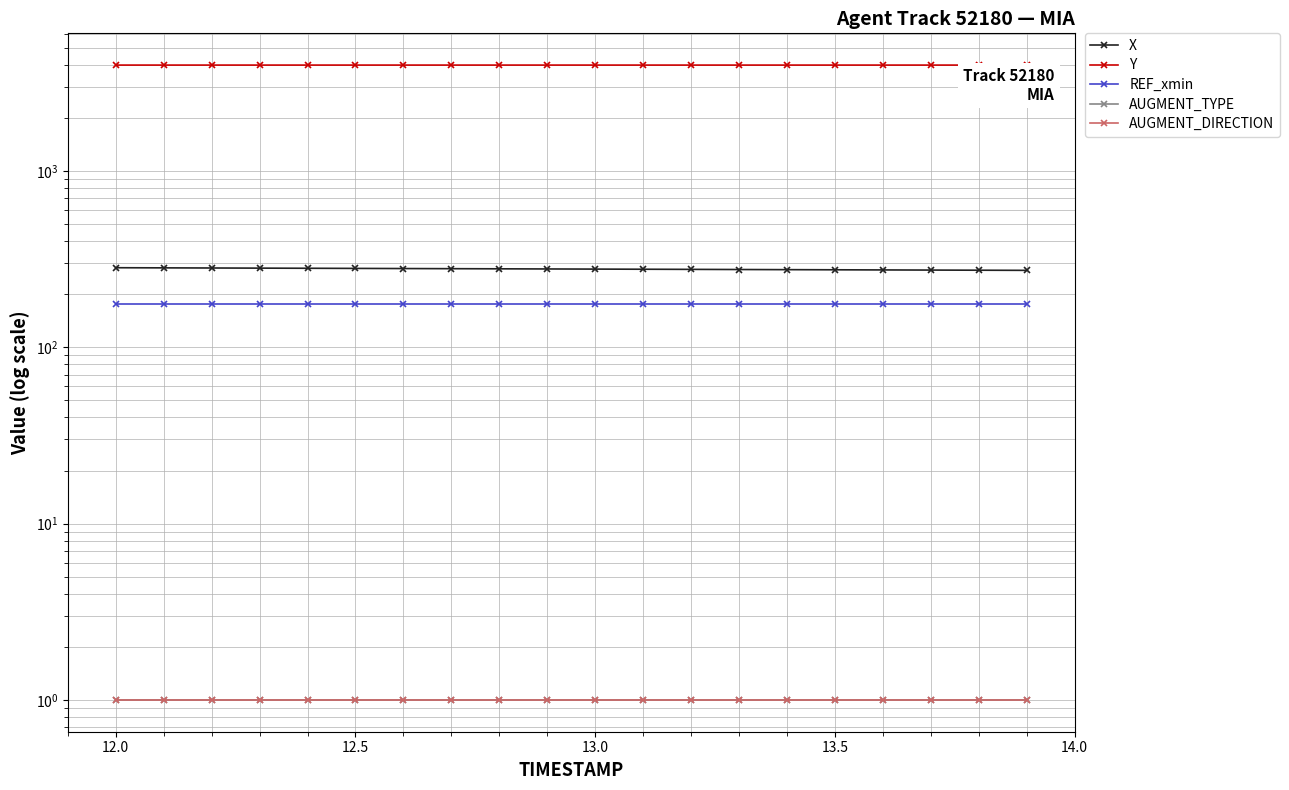

The value of Y at 13.5 is 1840.2. True or false?

False